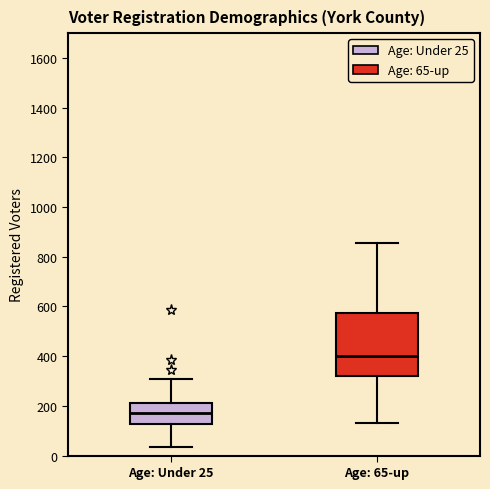

Reading left to right, transcribe this box plot: for each box, give where its median line is, the range the box spans, and where its two whiskers end, as read against the y-axis. The values are not printed on the chart, so give them approximately, as read against the axis.

Age: Under 25: median 180, box 120 to 220, whiskers 40 to 300
Age: 65-up: median 400, box 320 to 580, whiskers 140 to 860